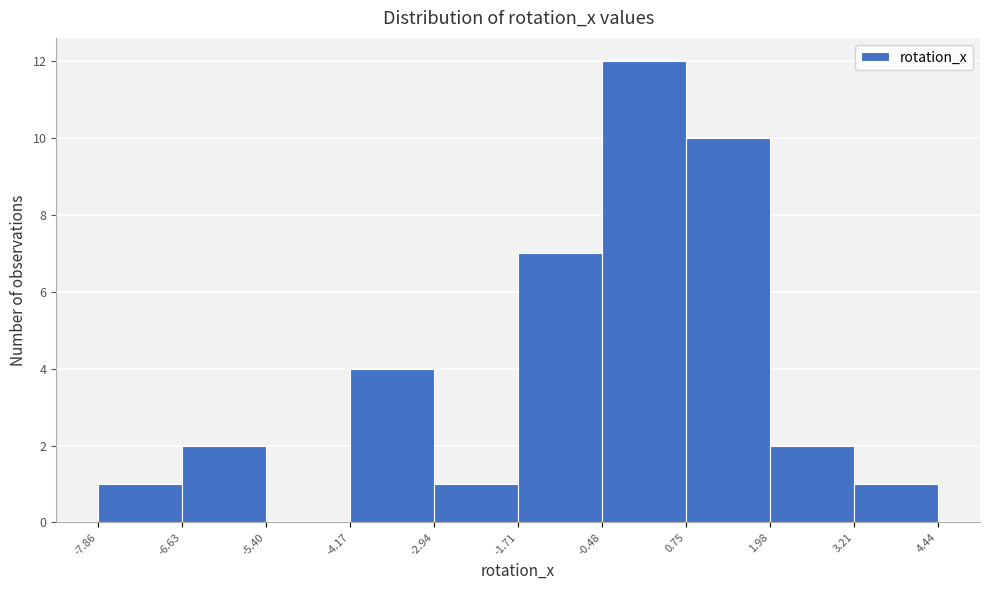

Reading left to right, list every bar in this chart as the range it spans on the x-axis followed by its height. The values are not printed on the chart, so give them approximately, as read against the axis.

-7.86 to -6.63: 1
-6.63 to -5.40: 2
-5.40 to -4.17: 0
-4.17 to -2.94: 4
-2.94 to -1.71: 1
-1.71 to -0.48: 7
-0.48 to 0.75: 12
0.75 to 1.98: 10
1.98 to 3.21: 2
3.21 to 4.44: 1